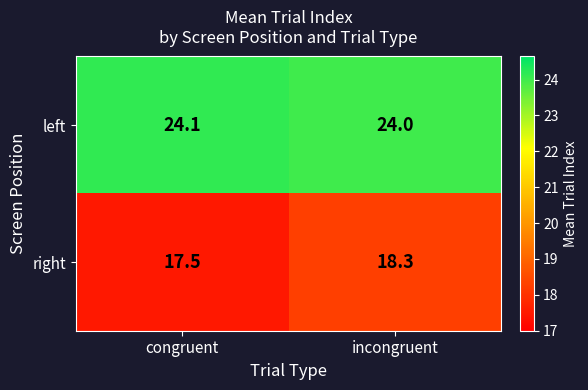

What is the sum of all left values?

48.1